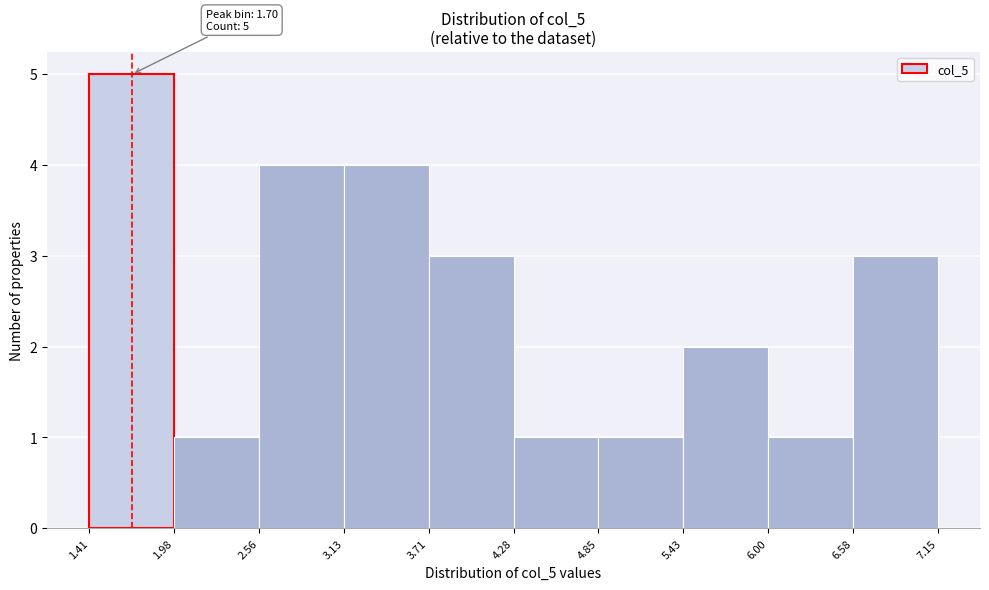

Over which range of the x-axis is the bar tallest?

1.41 to 1.98